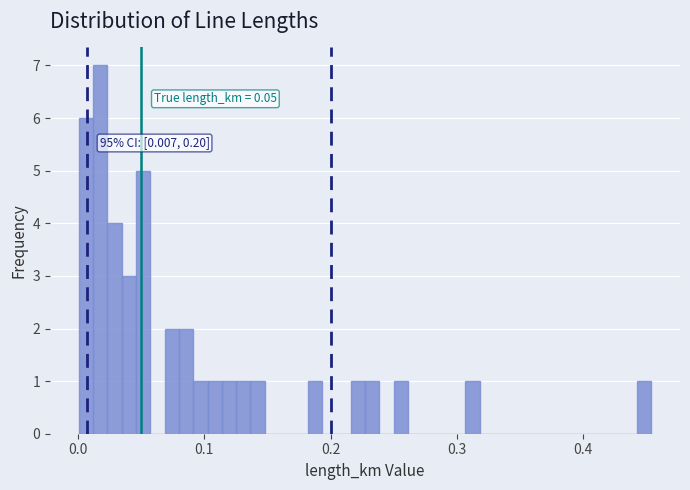

Around what value on the x-axis is the tallest bar? Give the approximate position of its centre, as read against the axis.

0.02